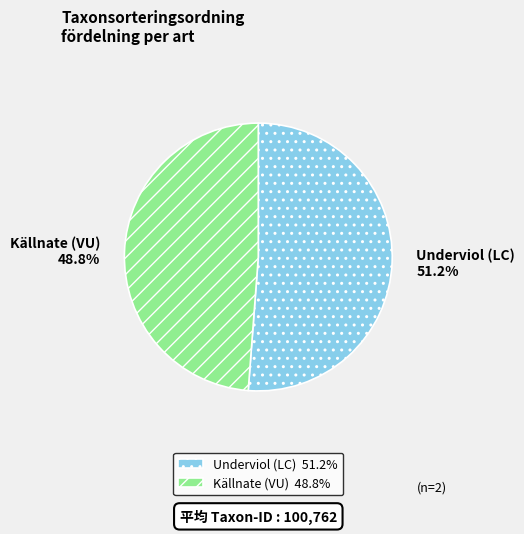

Rank the categories by value from lowest to highest.

Källnate (VU), Underviol (LC)